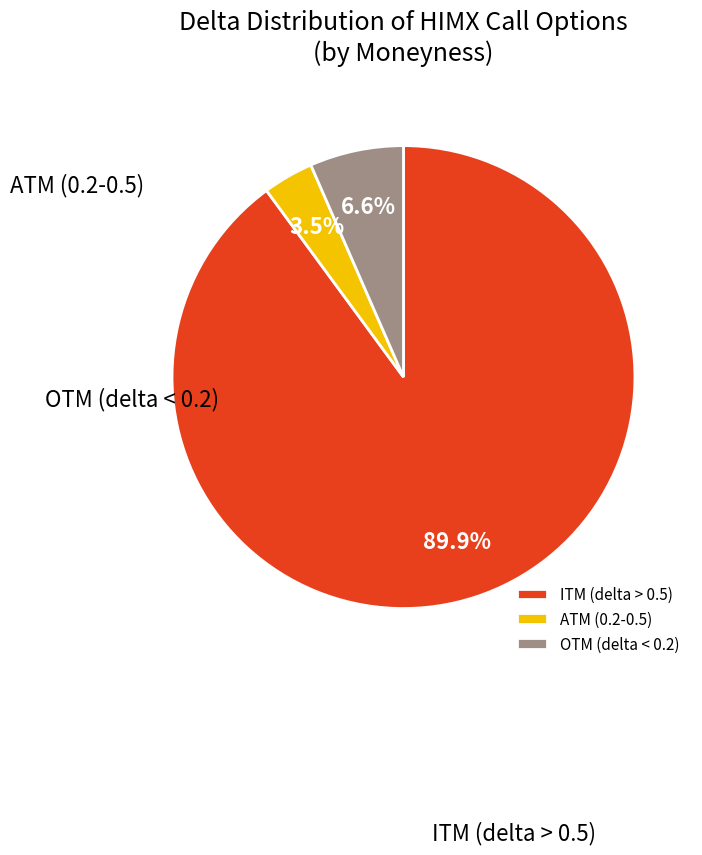

Count the number of slices in the pie.

3